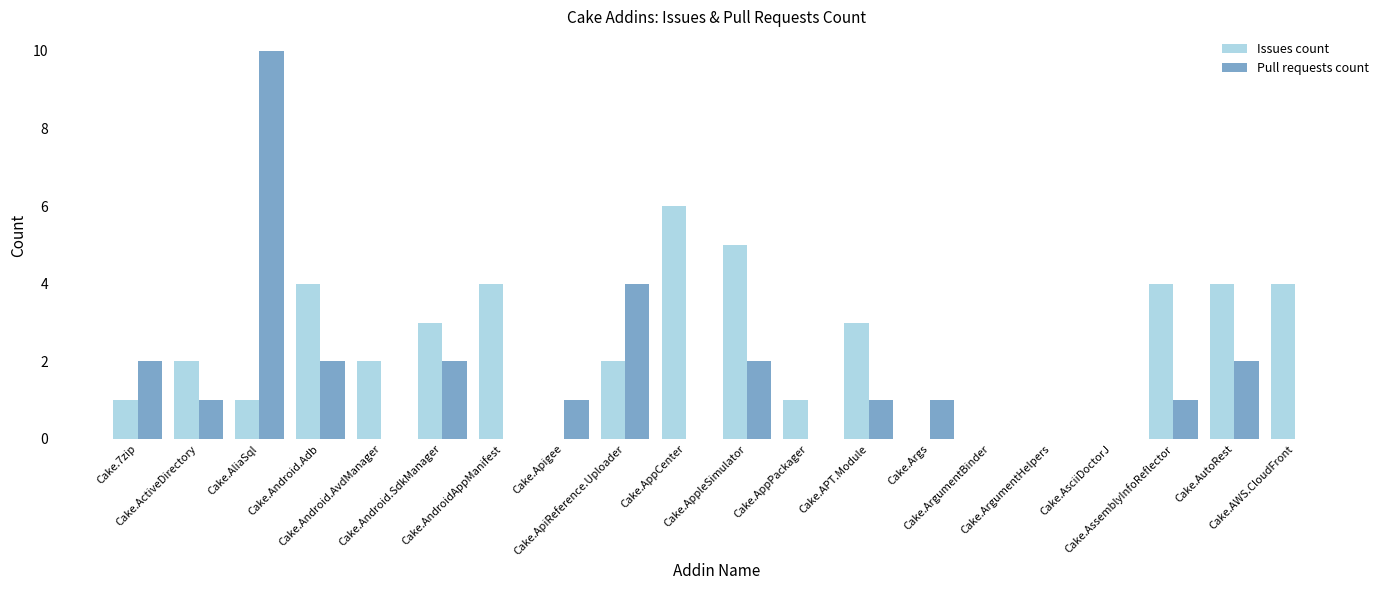

What is the sum of all Issues count values?

46